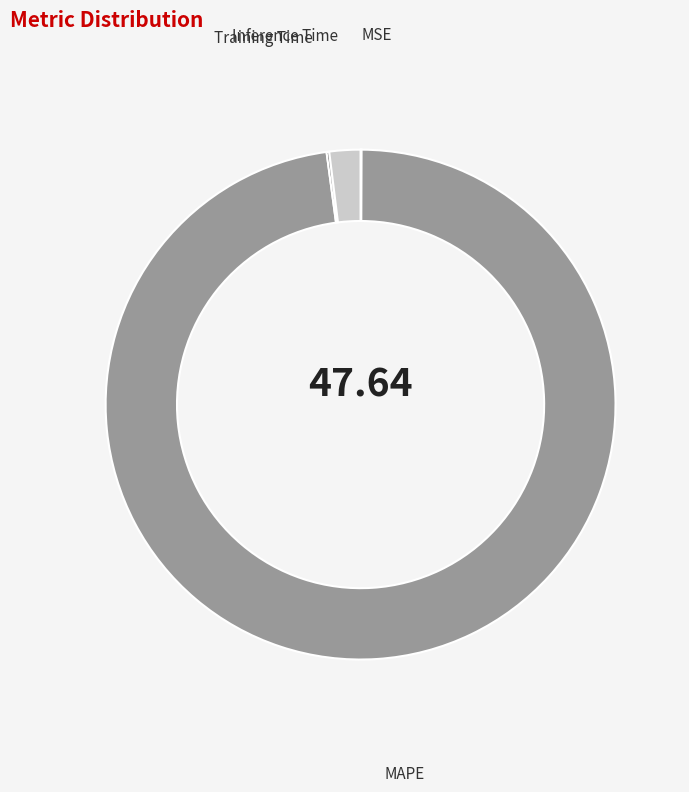

What is the majority slice?

MAPE